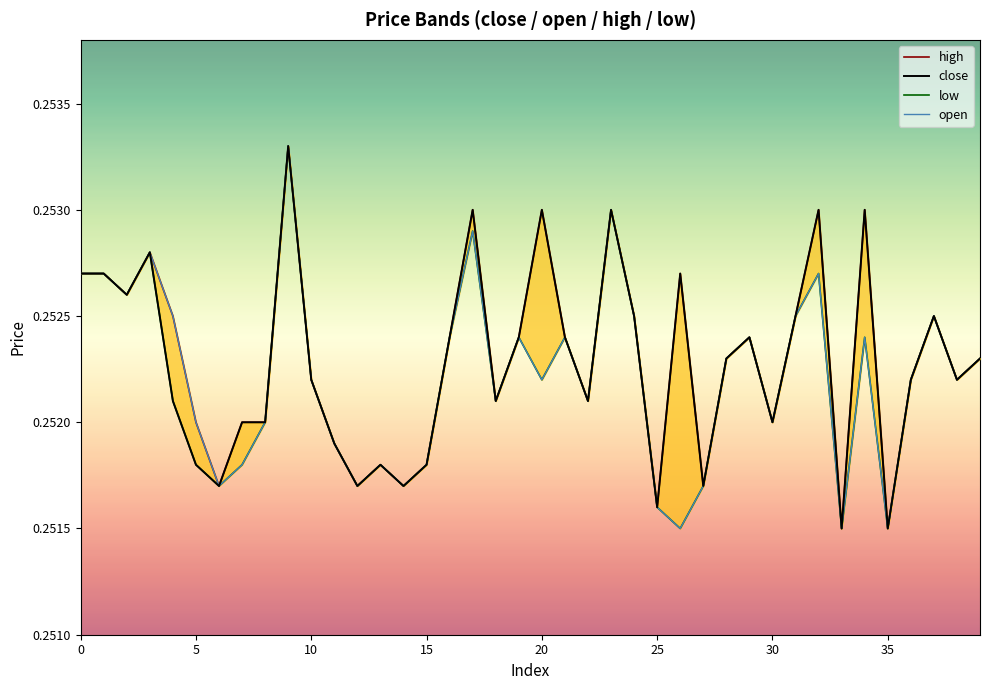

Which has a higher value, 25 or 33?

25